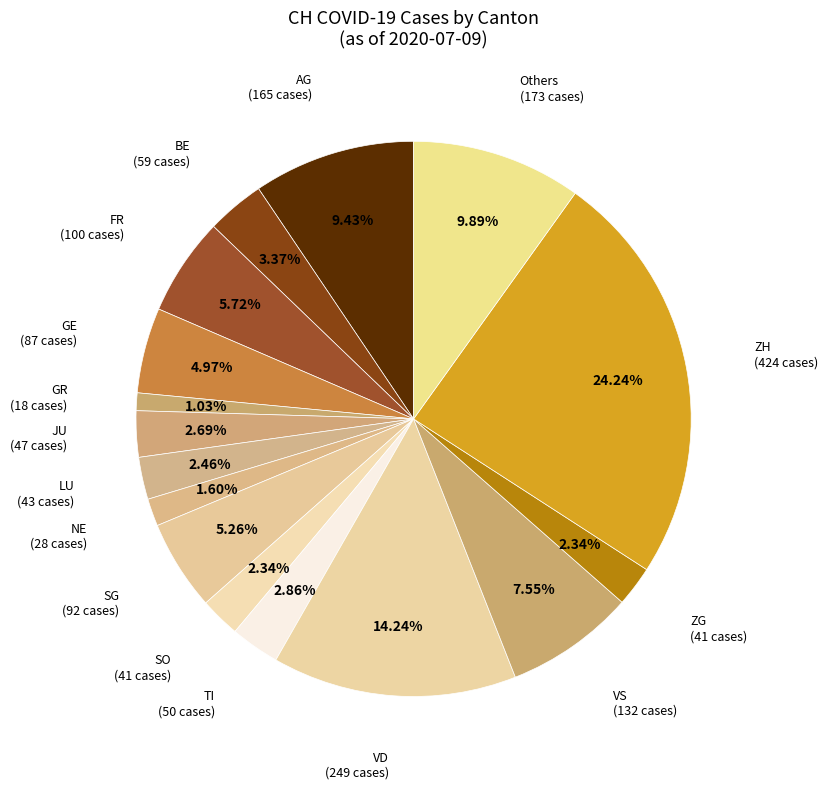

Do LU and Others together represent more than half of the pie?

No